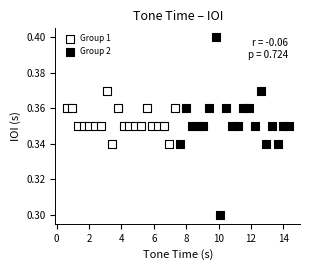

Which series has the widest spread of Y values?

Group 2